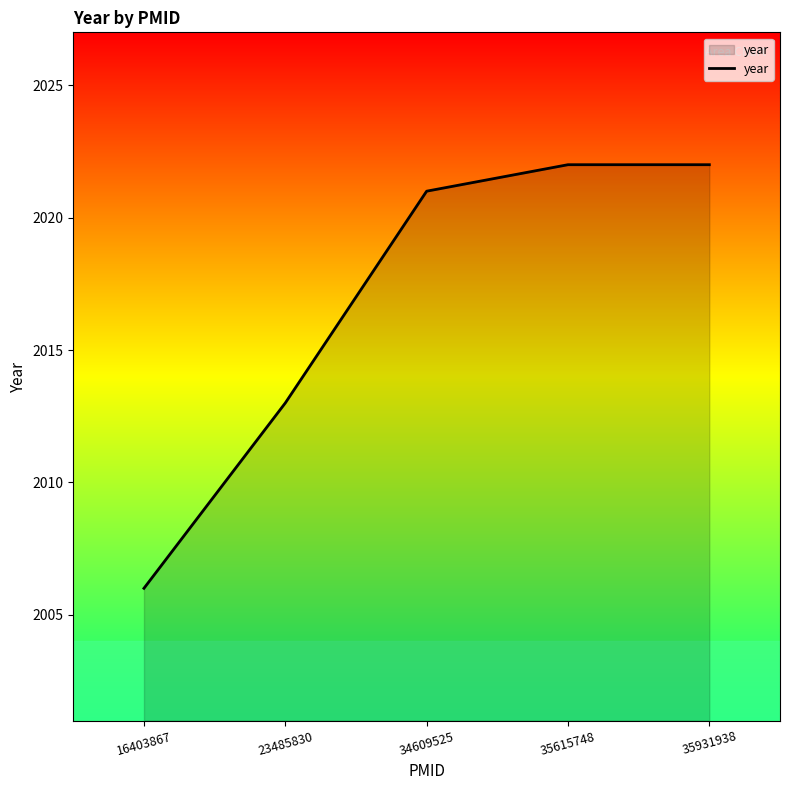

What is the ratio of the value at 35931938 to the value at 23485830?

1.0